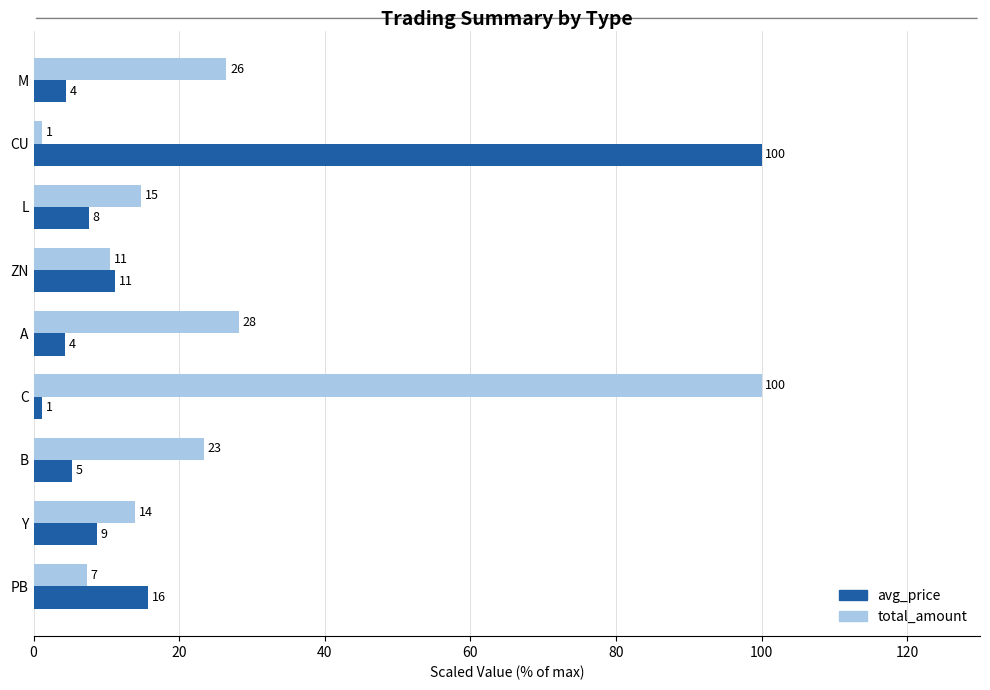

What are all the series names shown in the legend?

avg_price, total_amount